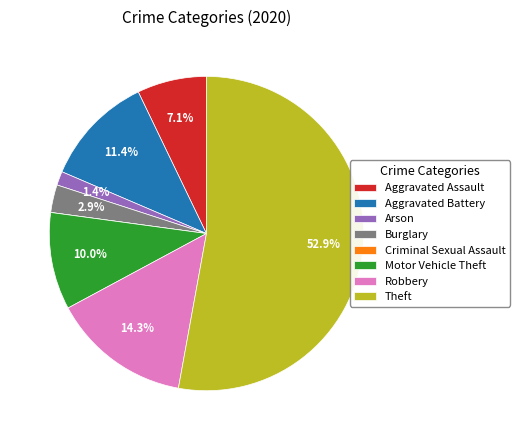

What portion of the pie excludes Theft?

47.1%